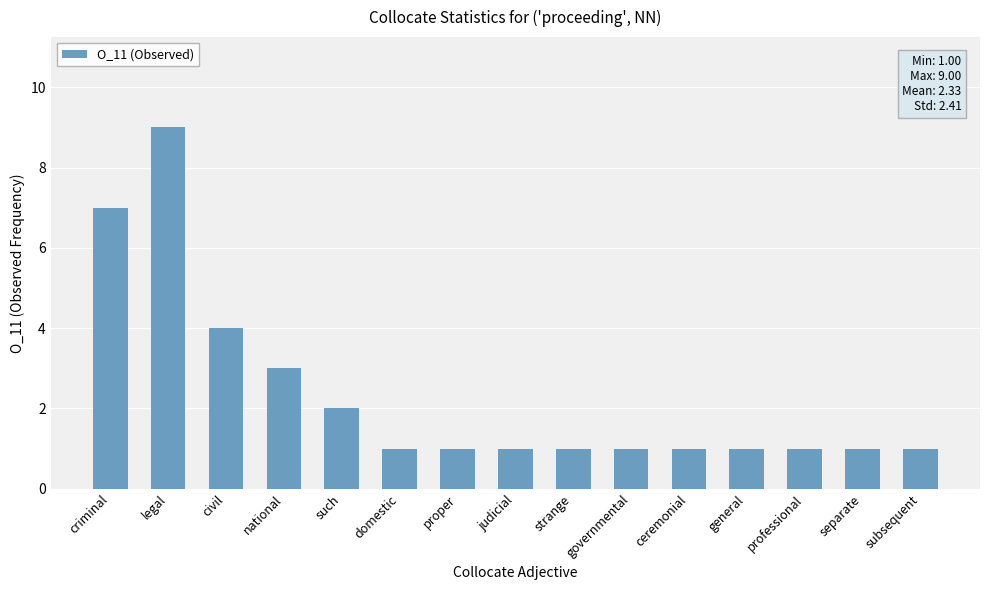

What is the sum of all values?

35